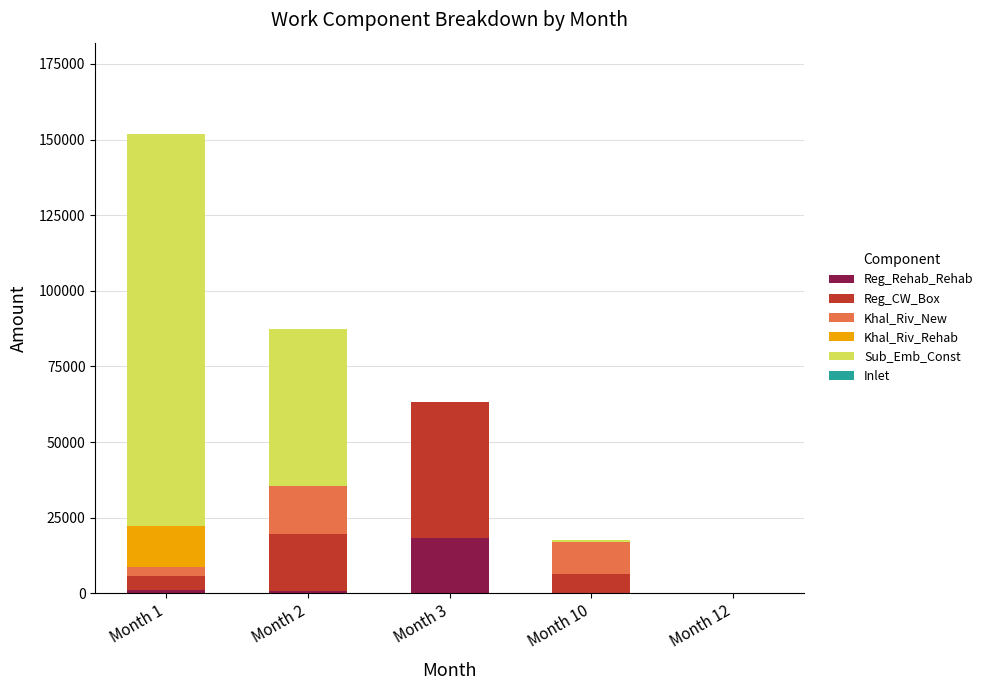

At which category is the sum across all series the highest?

Month 1